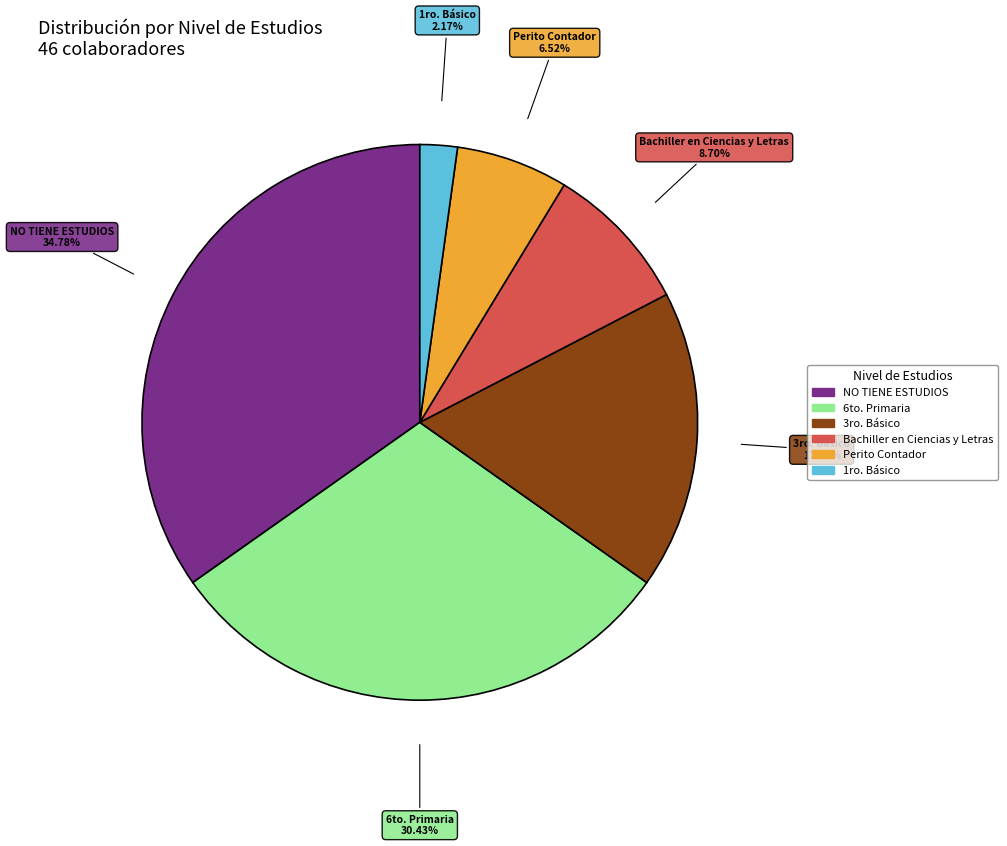

Which slice is the largest?

NO TIENE ESTUDIOS